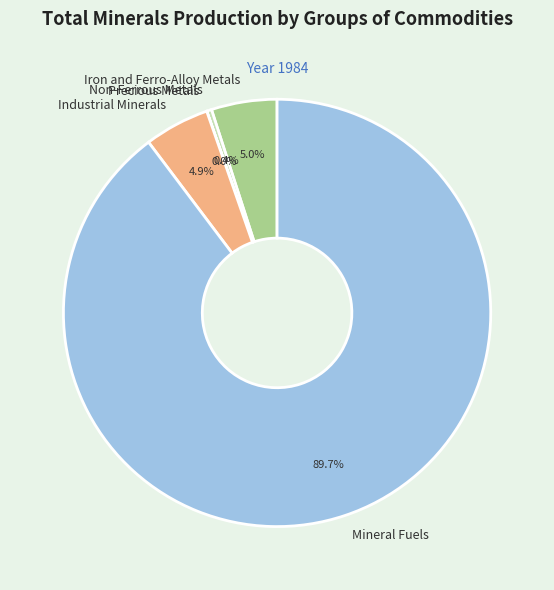

To the nearest percent, what is the average slice percentage?

20%